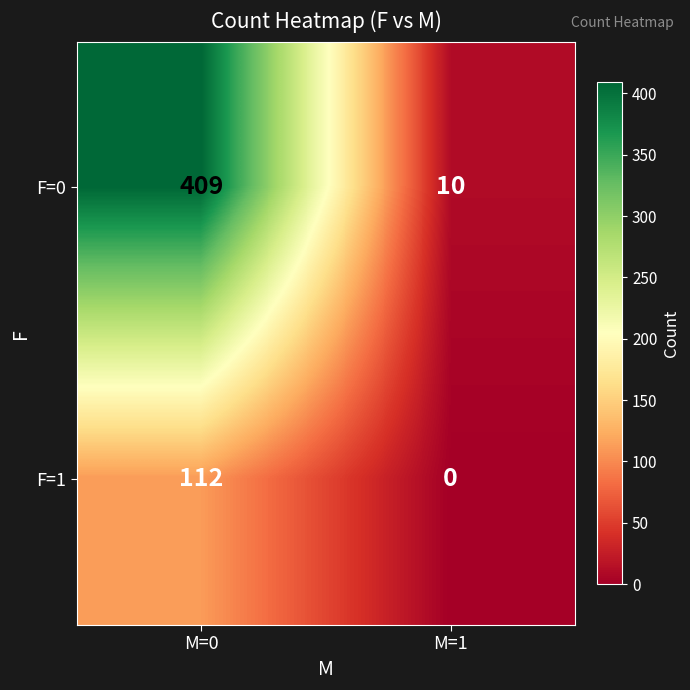

Rank the series by their maximum value, from highest to lowest.

F=0, F=1